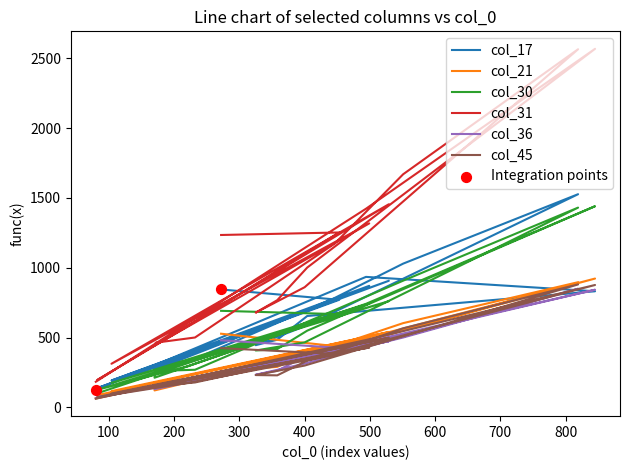

What is the total value across all series at 453?

3937